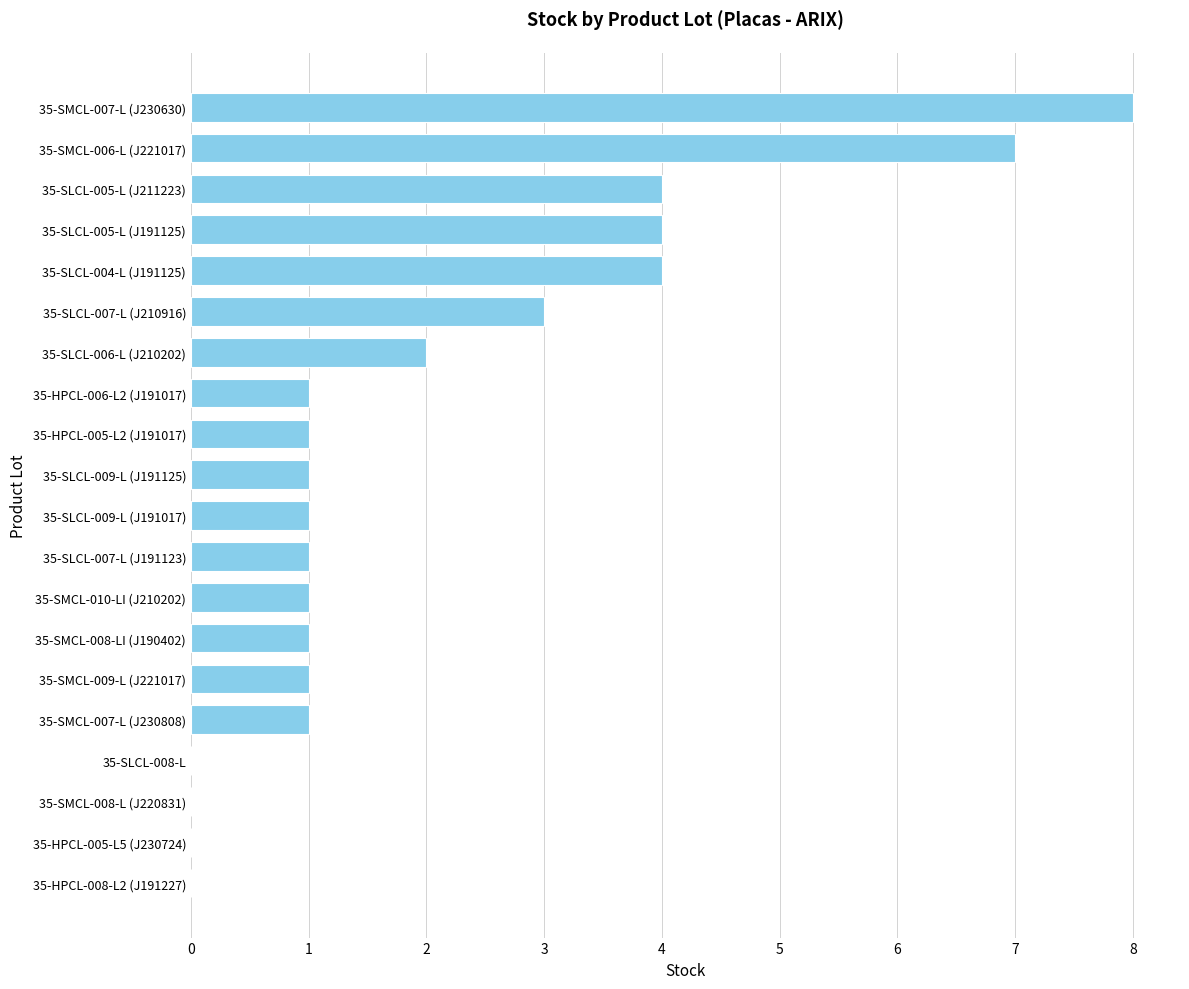

What is the sum of the values at 35-SLCL-009-L (J191125) and 35-SMCL-006-L (J221017)?

8